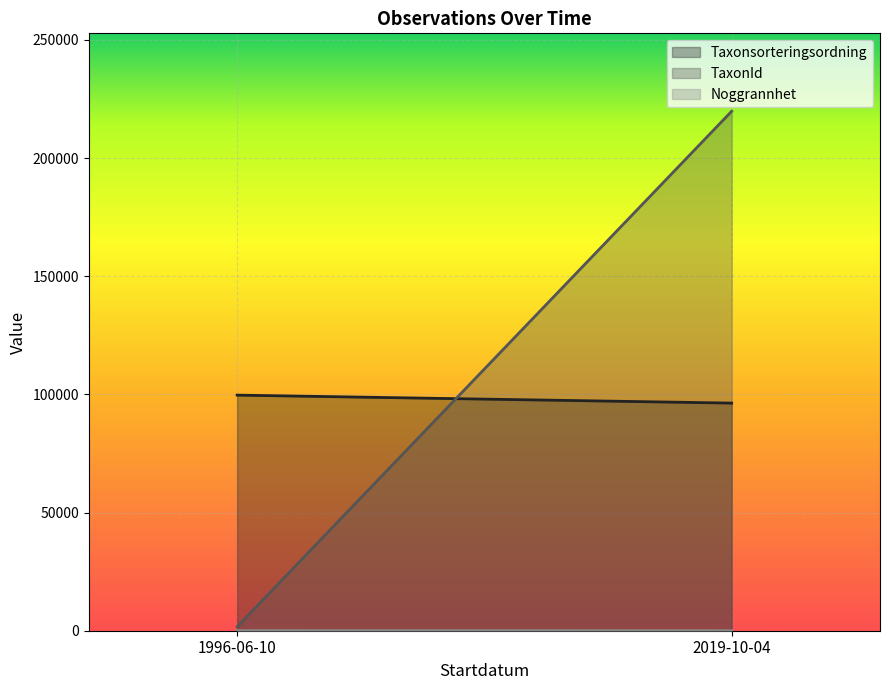

What is the highest value of the Taxonsorteringsordning series?

99688